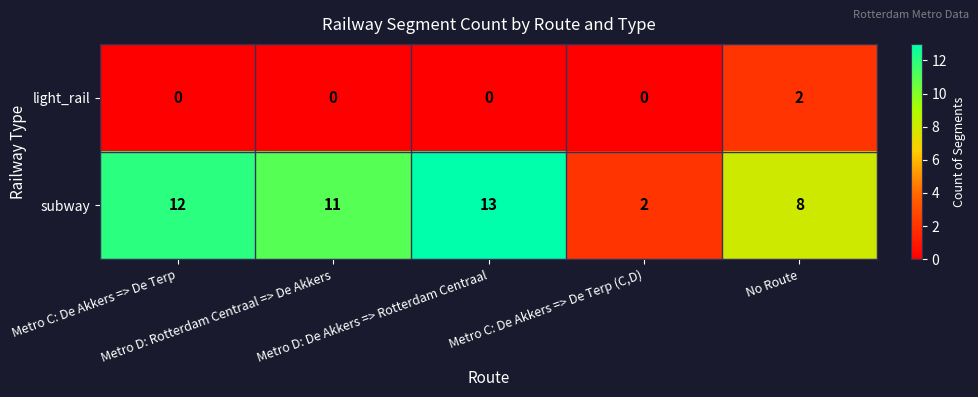

List the series in order of their peak value, highest first.

subway, light_rail